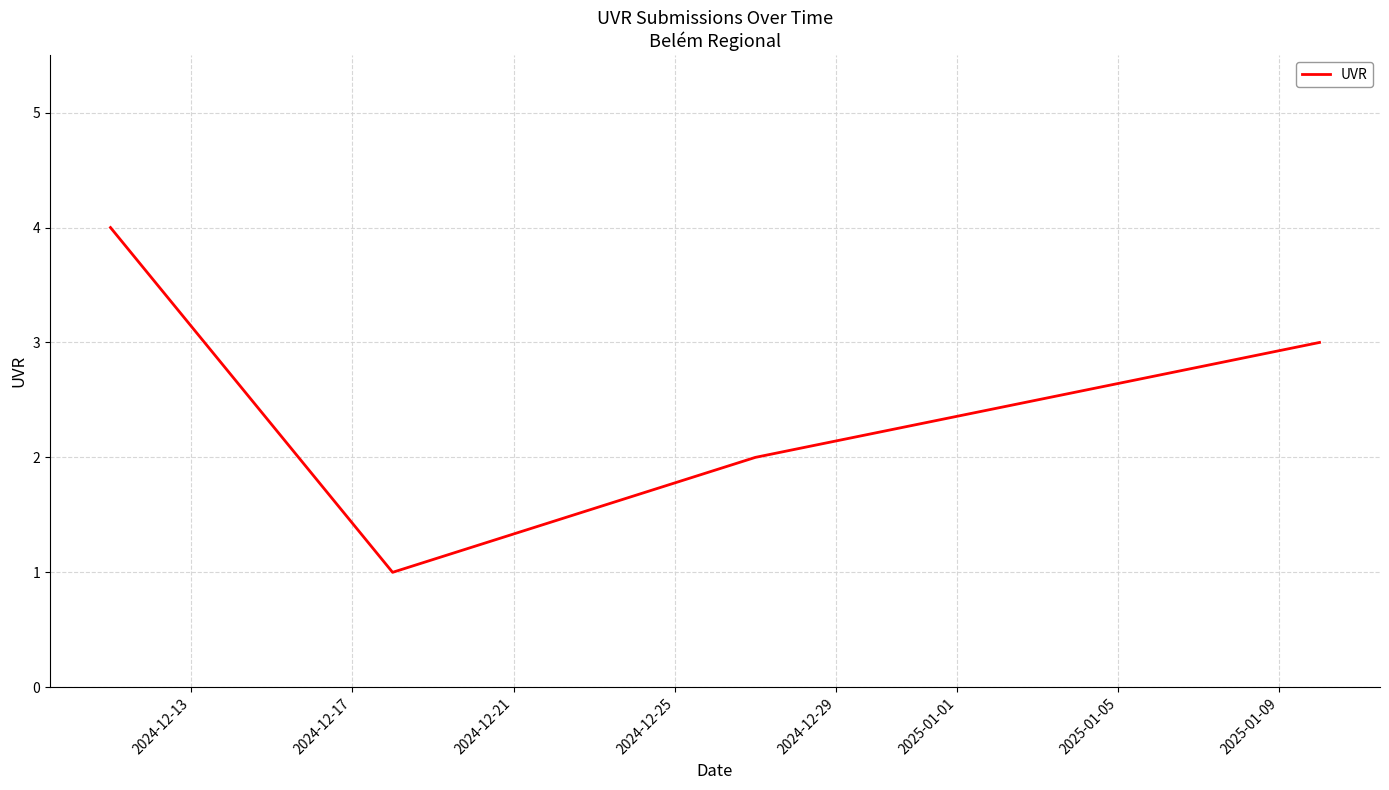

What is the greatest value displayed?

4